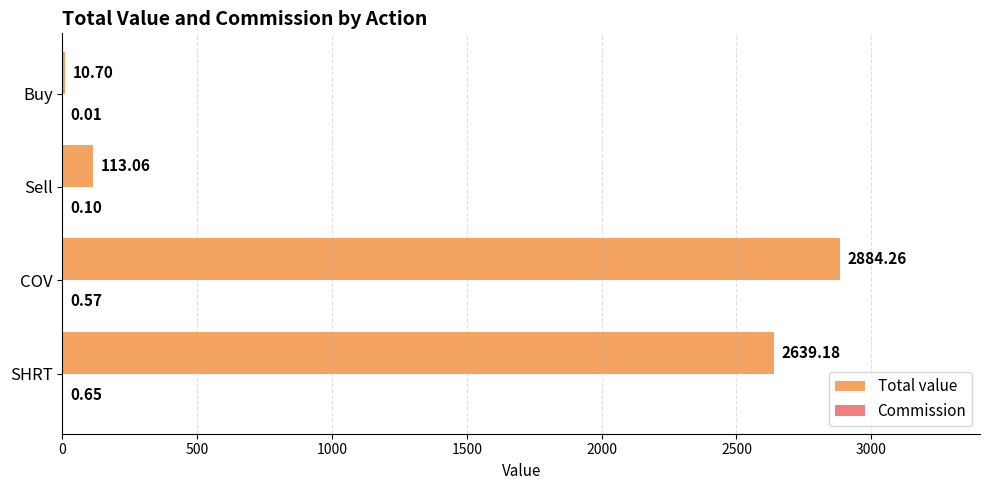

Which label corresponds to the largest value in the chart?

COV